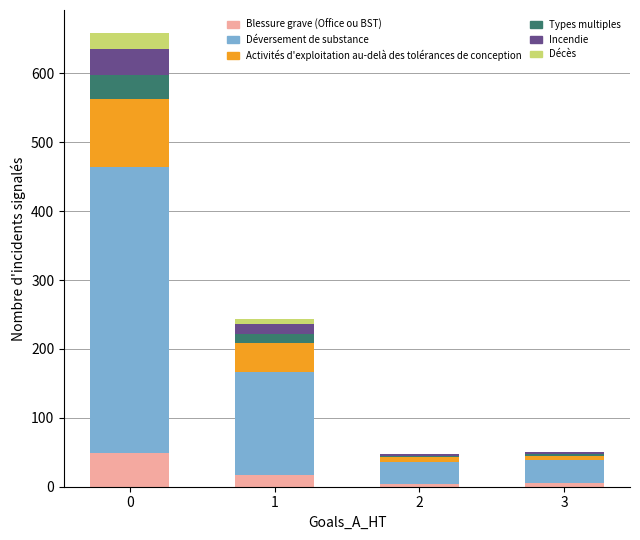

What is the highest value of the Blessure grave (Office ou BST) series?

49